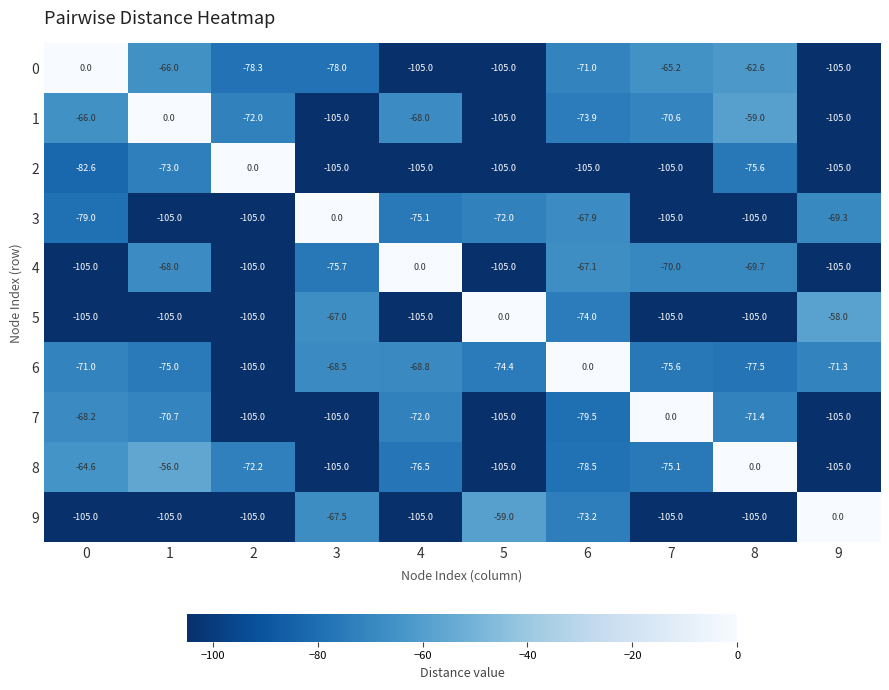

At which label does 3 first exceed -75?

3